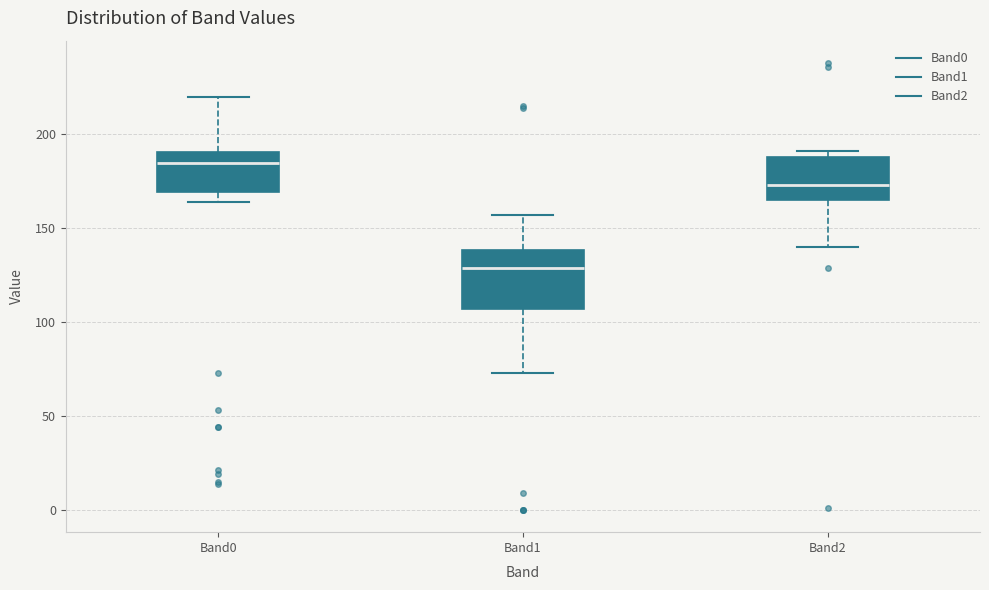

Reading left to right, transcribe this box plot: for each box, give where its median line is, the range the box spans, and where its two whiskers end, as read against the y-axis. The values are not printed on the chart, so give them approximately, as read against the axis.

Band0: median 185, box 170 to 190, whiskers 165 to 220
Band1: median 130, box 105 to 140, whiskers 75 to 155
Band2: median 175, box 165 to 190, whiskers 140 to 190 (just above the box's upper edge)